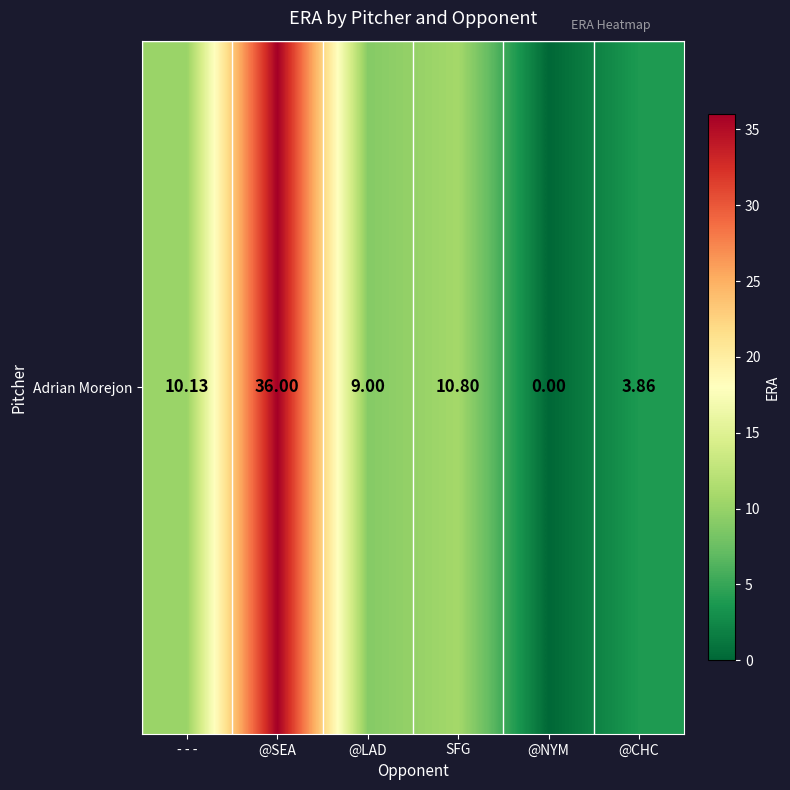

How many data points are above 10?

3